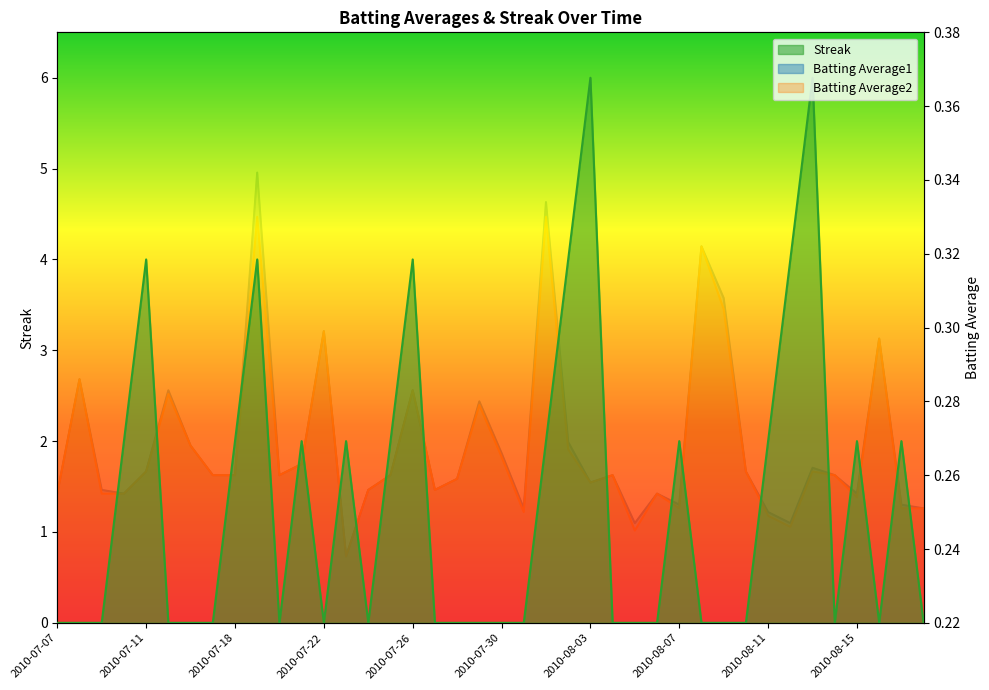

List the series in order of their peak value, highest first.

Streak, Batting Average1, Batting Average2